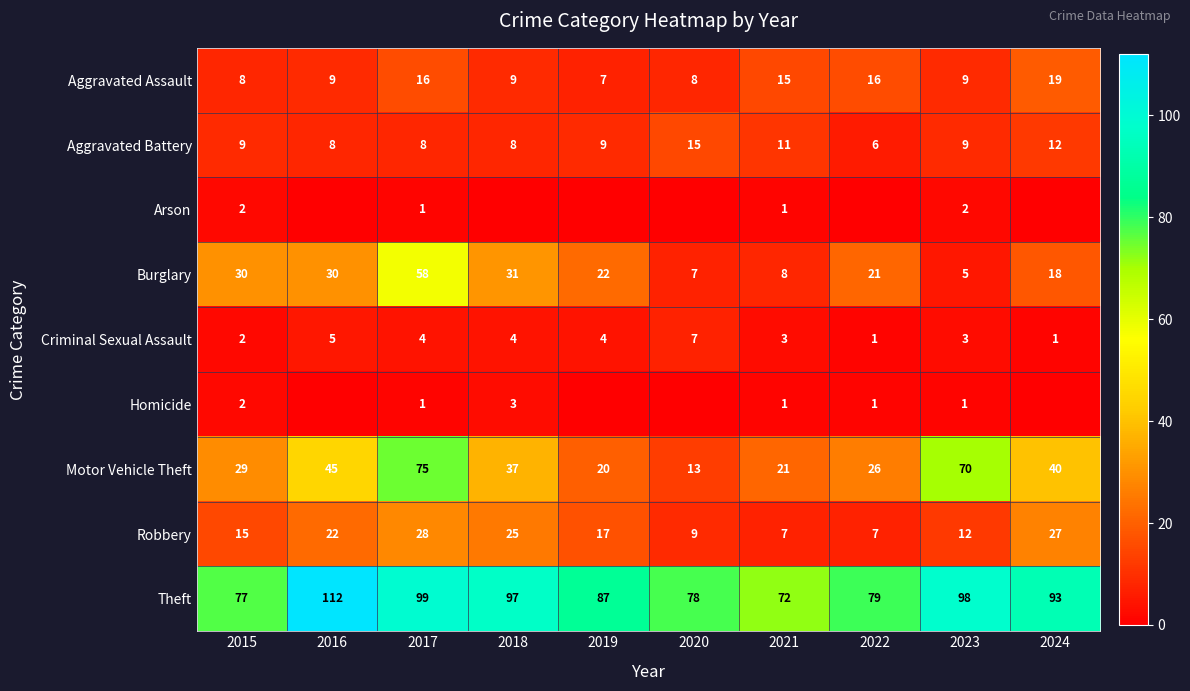

List the labels in order of Motor Vehicle Theft value, largest first.

2017, 2023, 2016, 2024, 2018, 2015, 2022, 2021, 2019, 2020